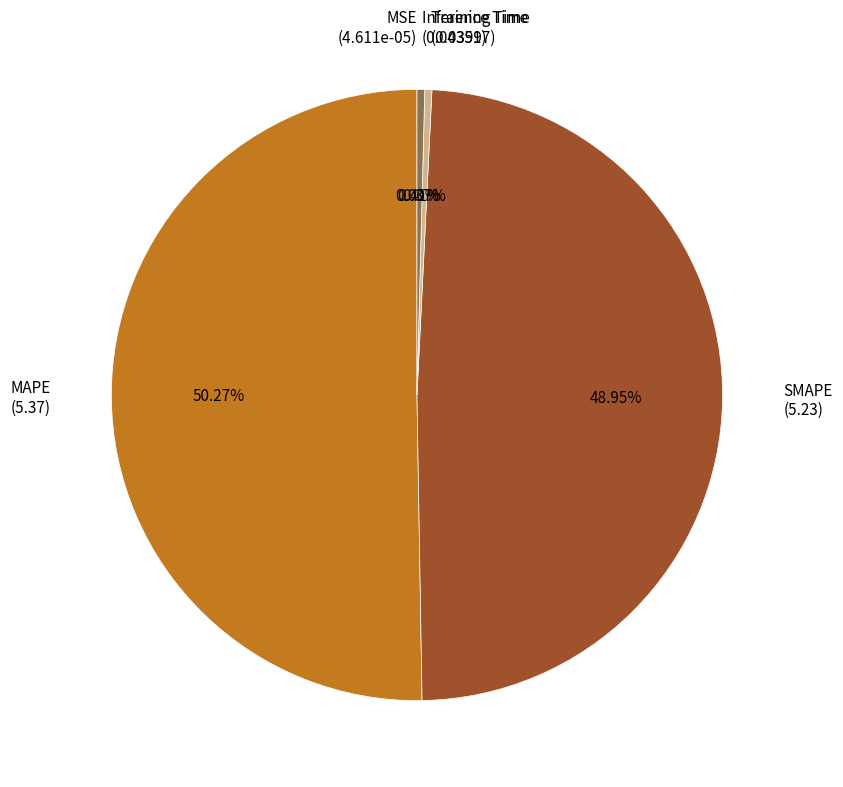

Which category has the biggest portion of the pie?

MAPE